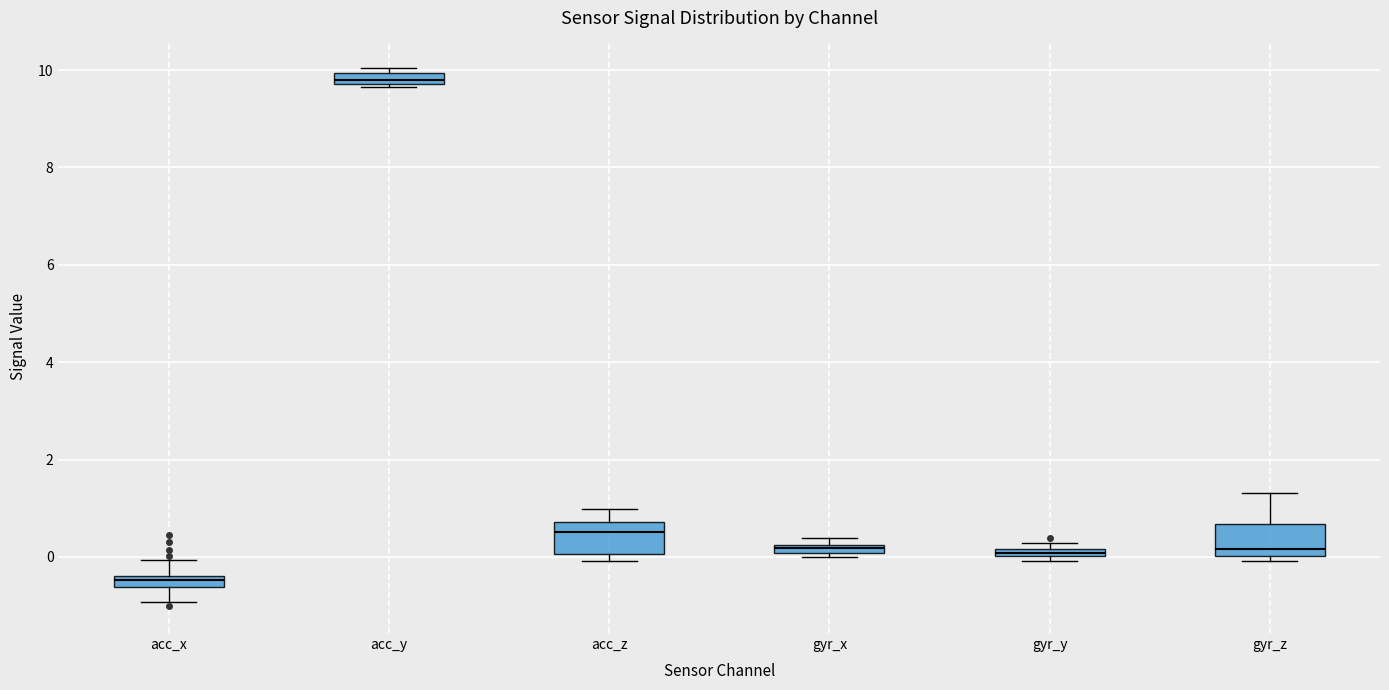

Which box's median line is the lowest?

acc_x